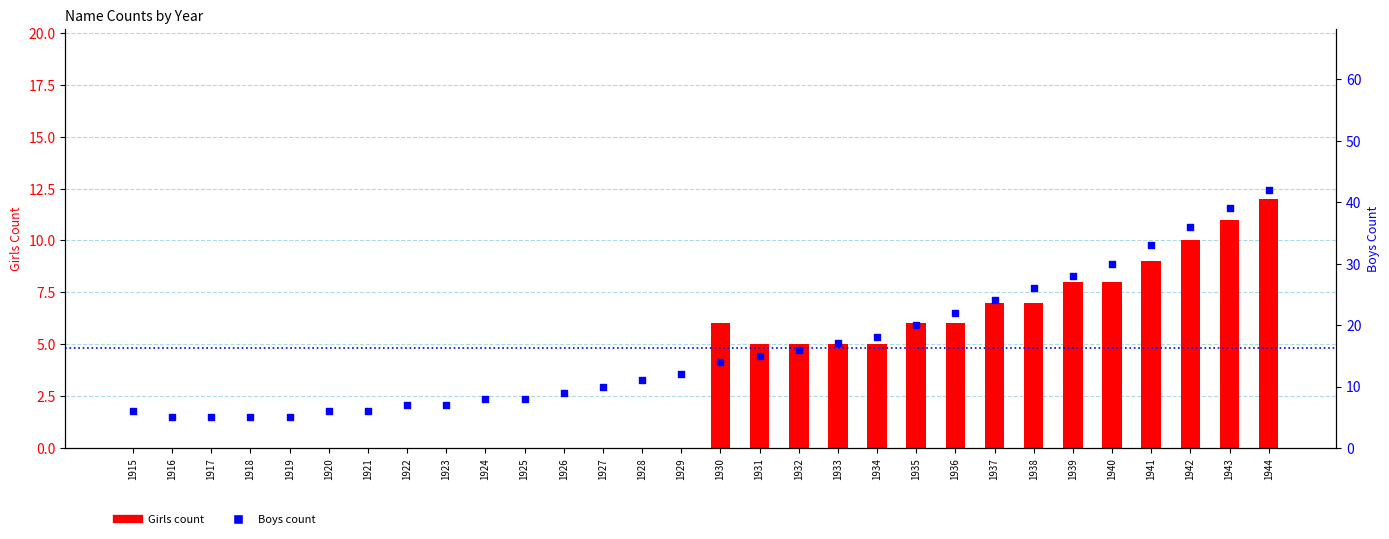

At how many categories does at least one series exceed 18?

10